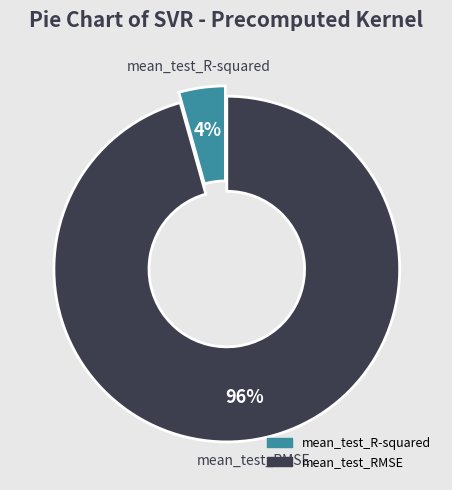

Does mean_test_R-squared account for over 50% of the chart?

No